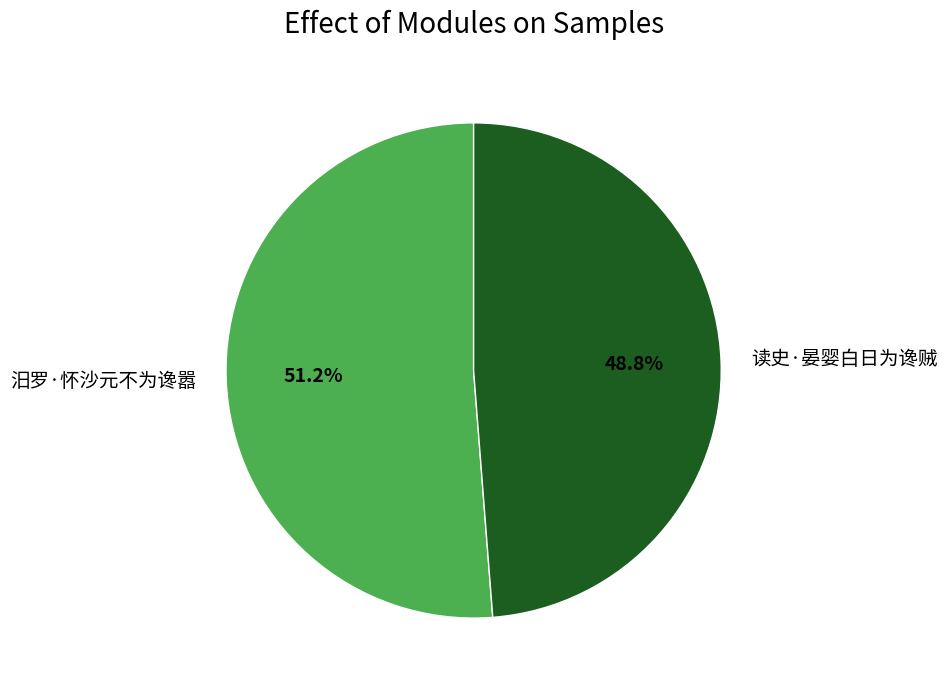

Which slice represents more than half of the pie?

汨罗·怀沙元不为谗嚣